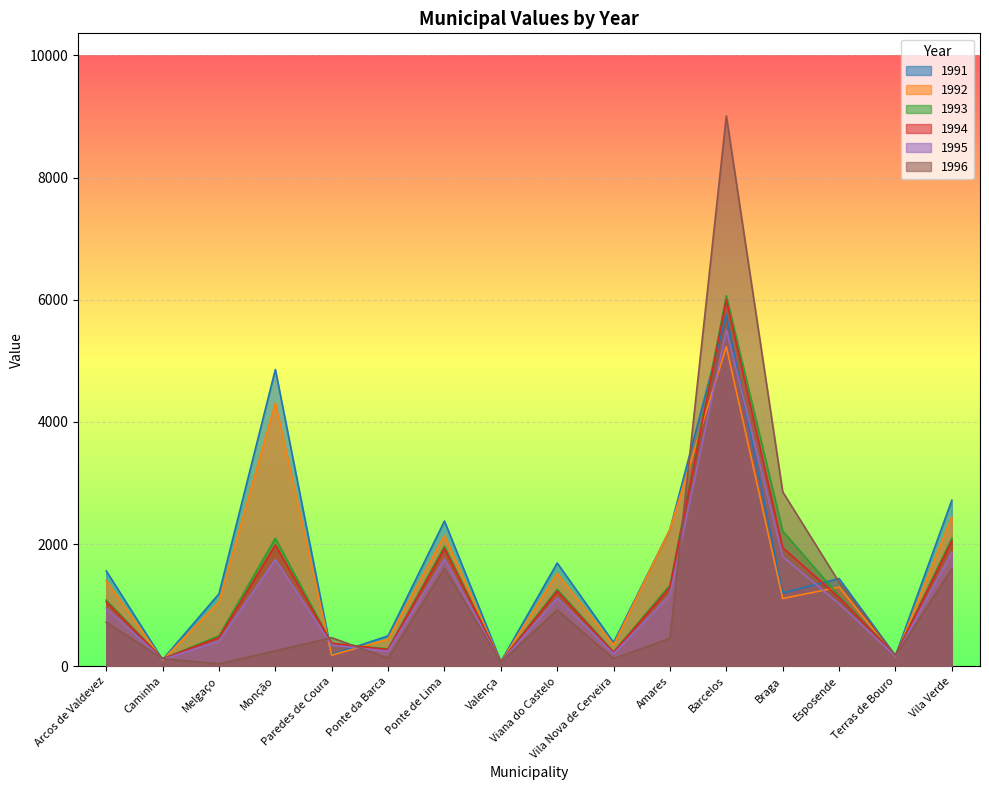

True or false: X1992 has a value of 2444.9 at Vila Verde.

True